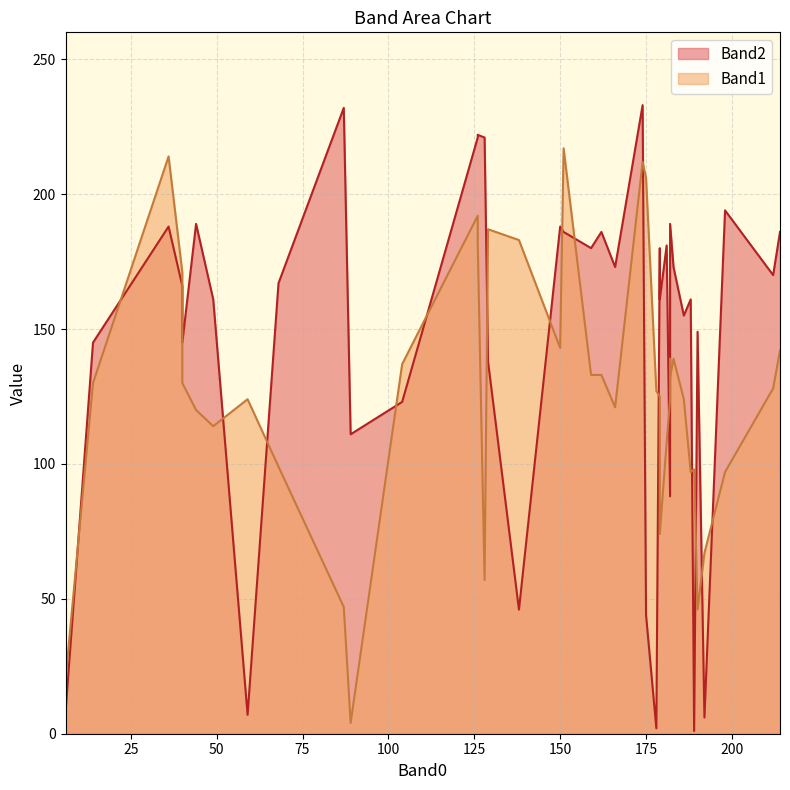

How many lines are shown in the chart?

2